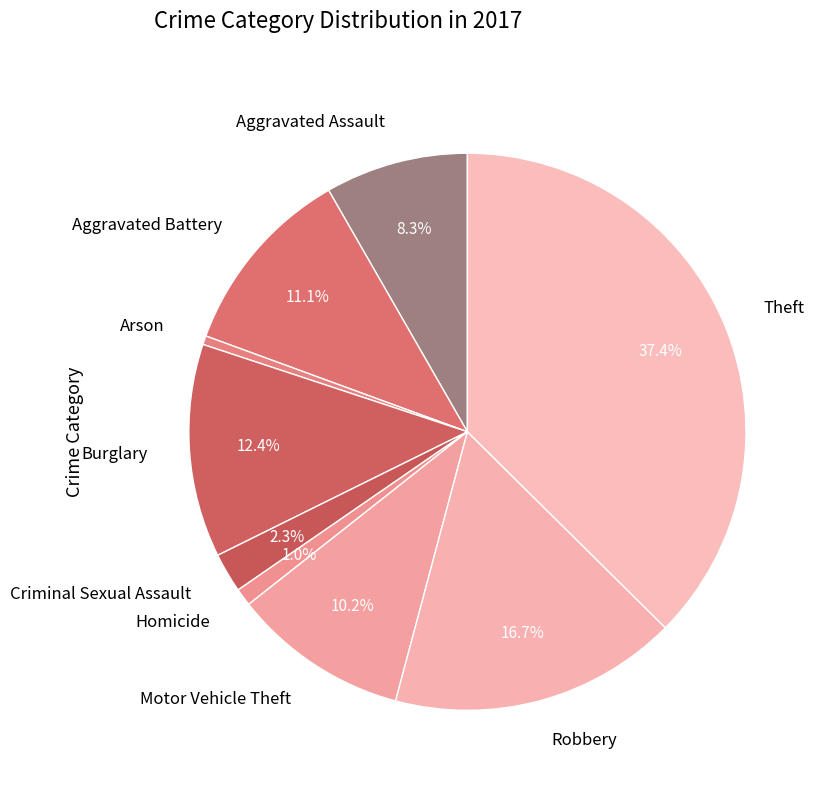

Between Theft and Criminal Sexual Assault, which is larger?

Theft